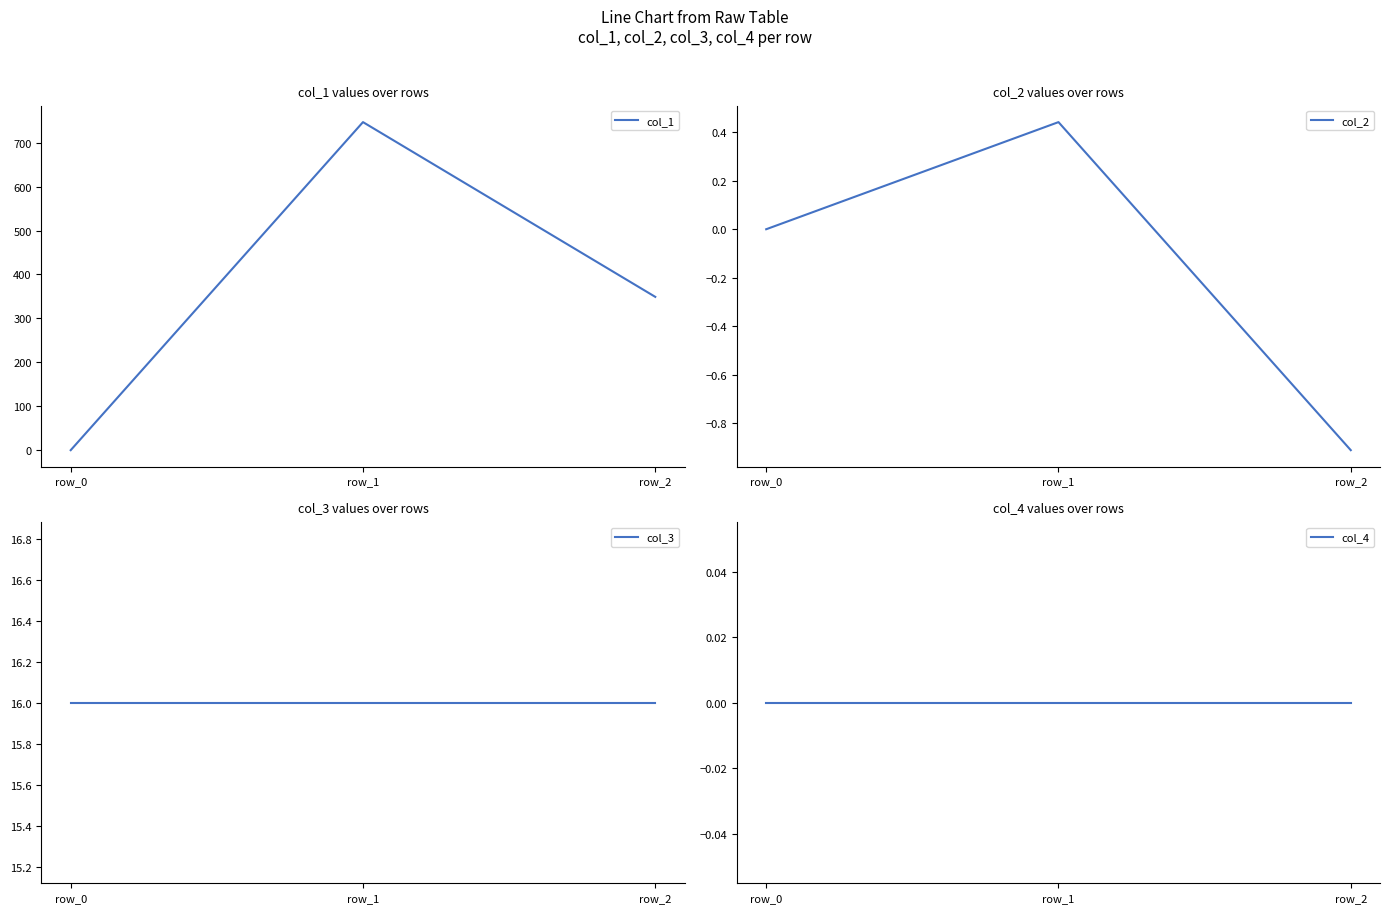

How many positive values does the col_2 series have?

1